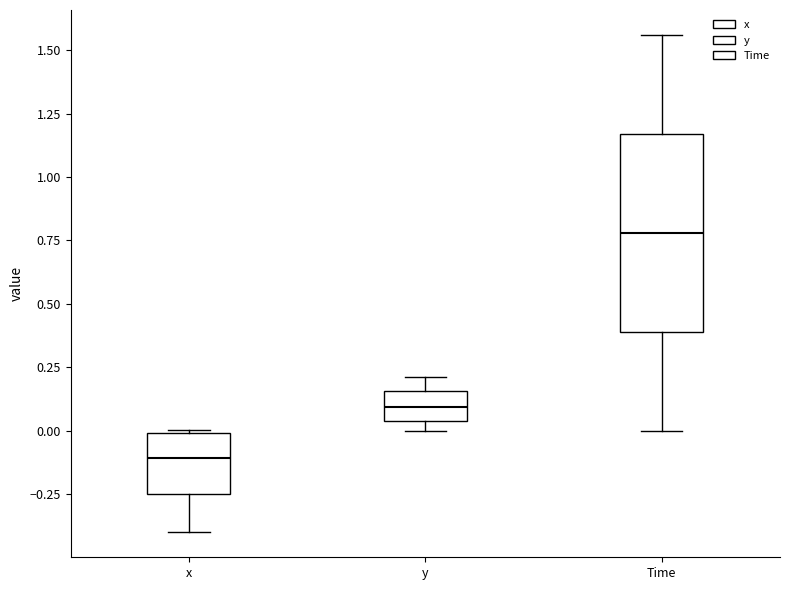

Comparing the boxes themselves (not the whiskers), which one is the tallest?

Time